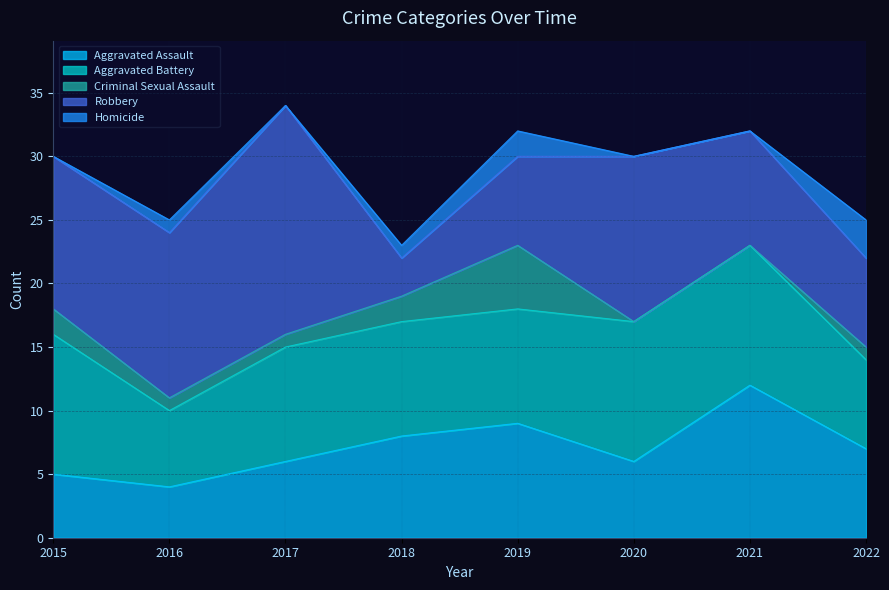

In Aggravated Assault, how many points are lower than both neighbors (excluding endpoints)?

2